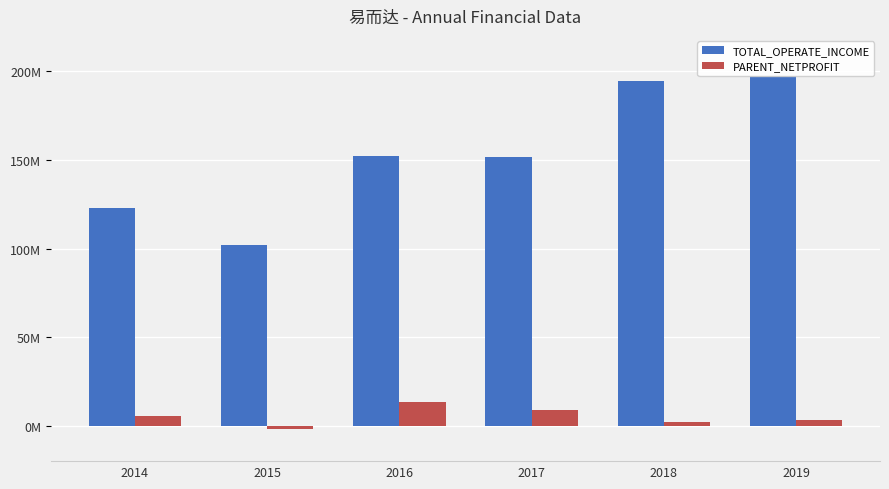

Where is TOTAL_OPERATE_INCOME nearest to the value 149644953?

2017